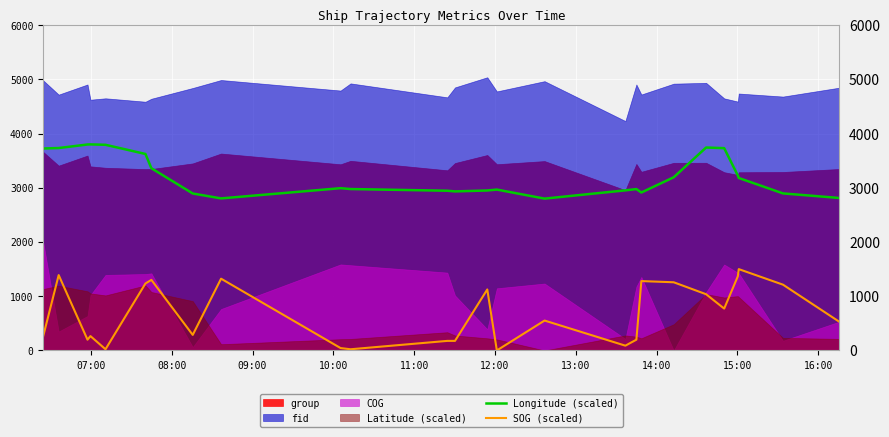

True or false: SOG (scaled) and Longitude (scaled) intersect in this chart.

False